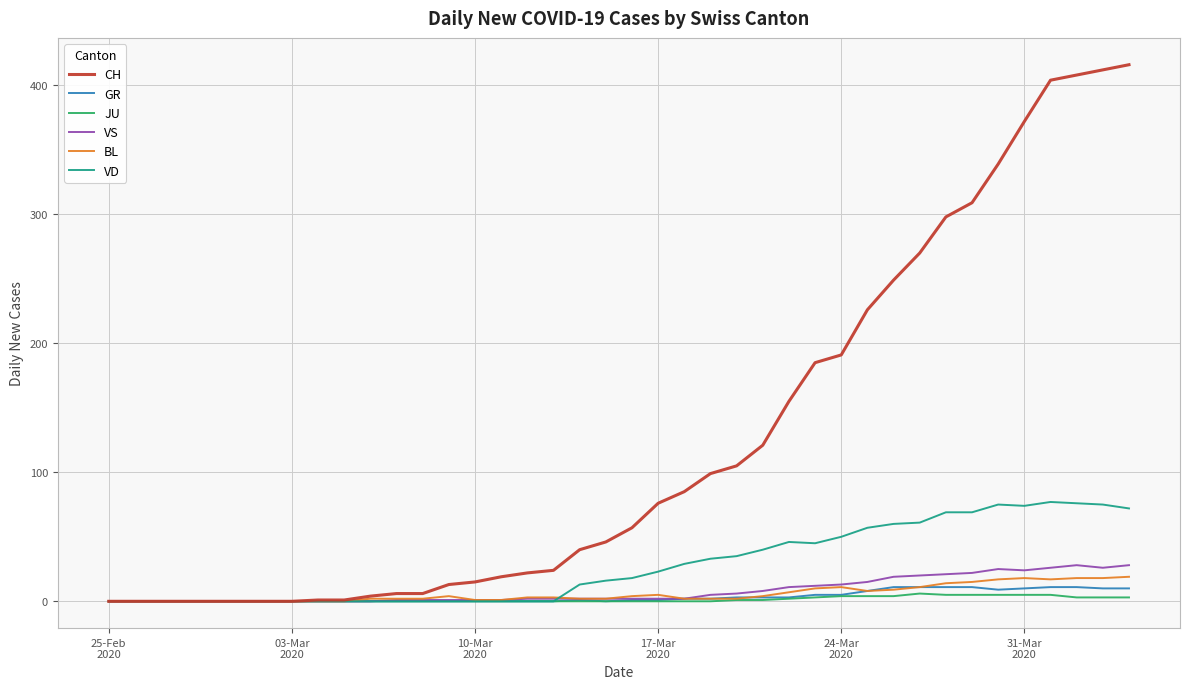

Which series has the largest range (max minus min)?

CH